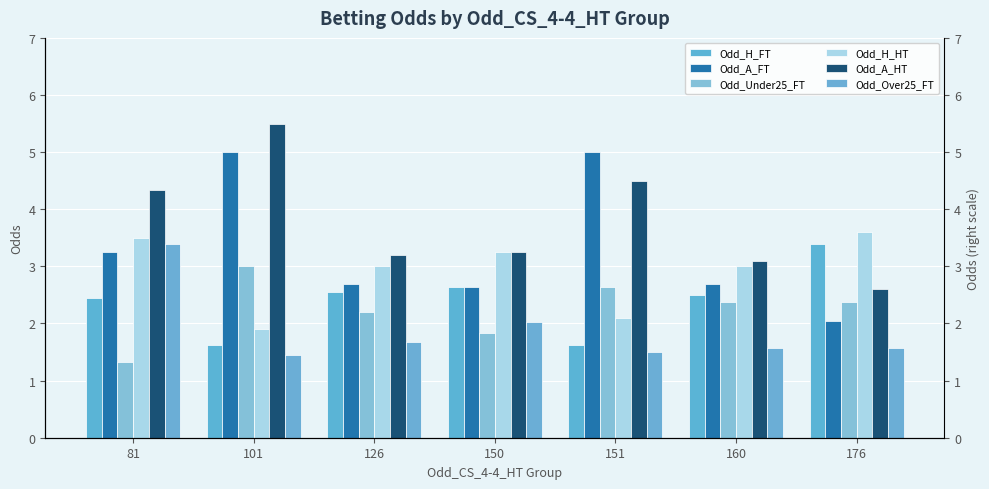

What are all the series names shown in the legend?

Odd_H_FT, Odd_A_FT, Odd_Under25_FT, Odd_H_HT, Odd_A_HT, Odd_Over25_FT